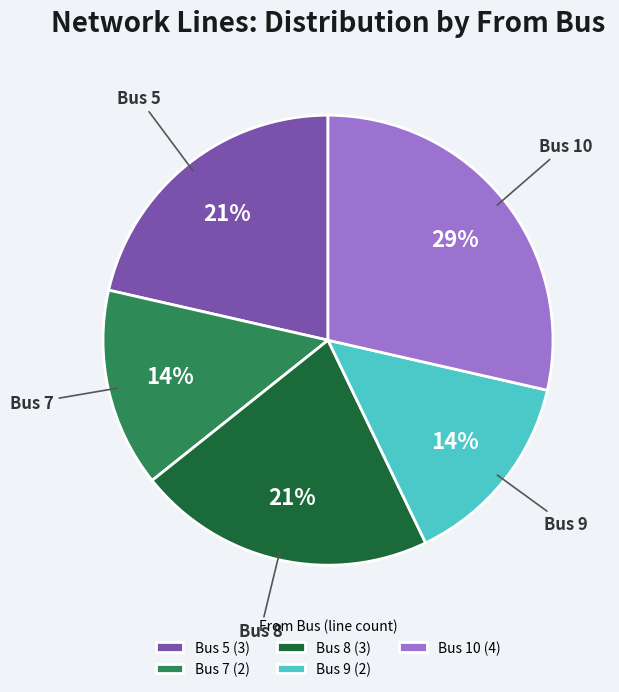

Is Bus 8 the majority of the pie?

No